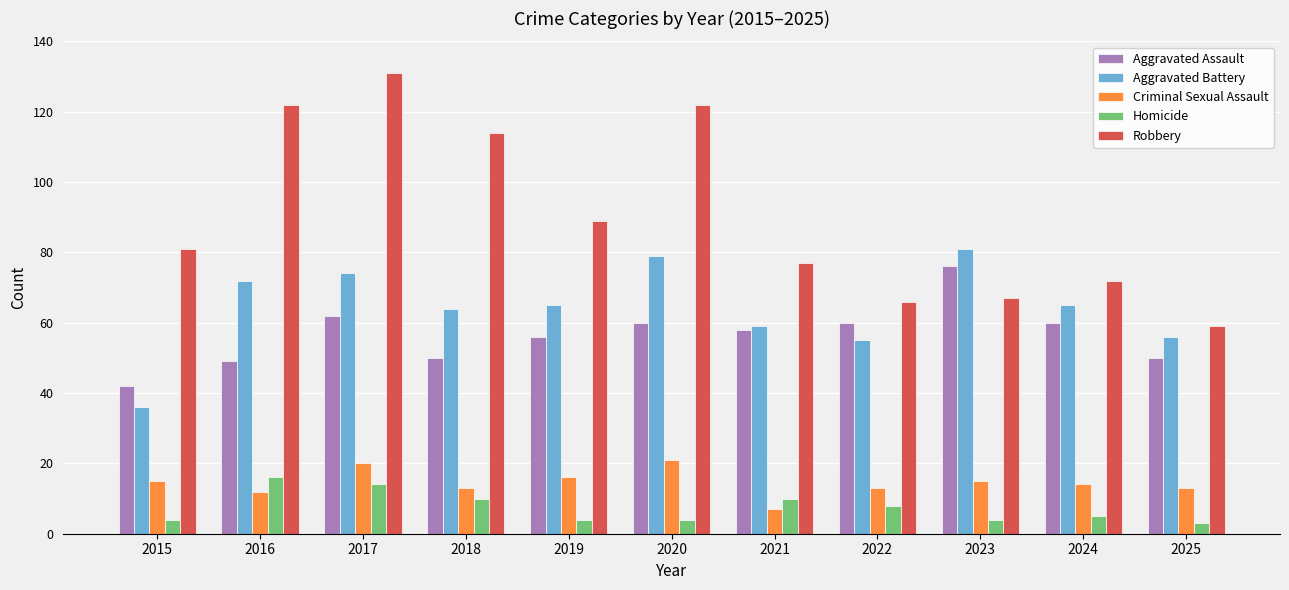

Does the chart contain any negative values?

No